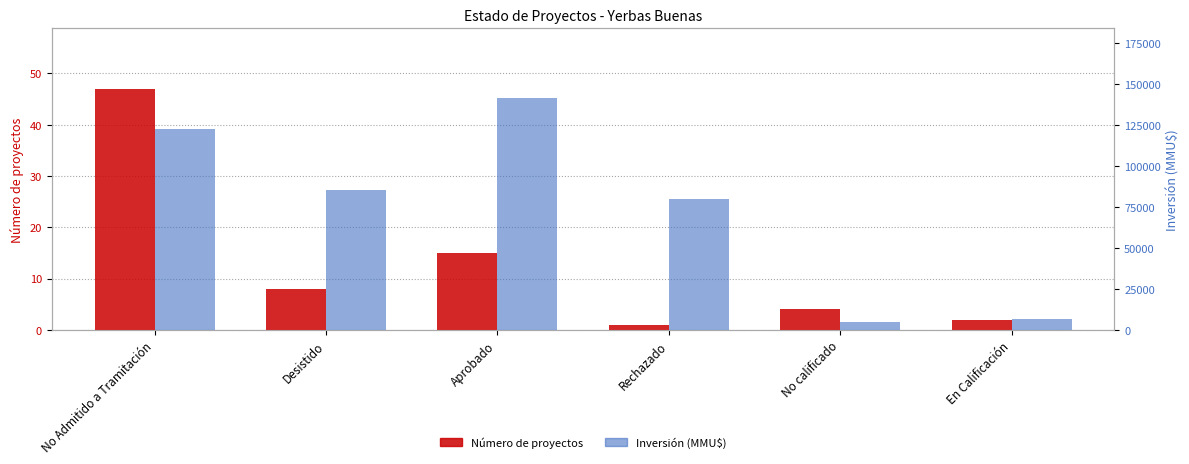

The Inversión (MMU$) series shows 7959 at No calificado. True or false?

False